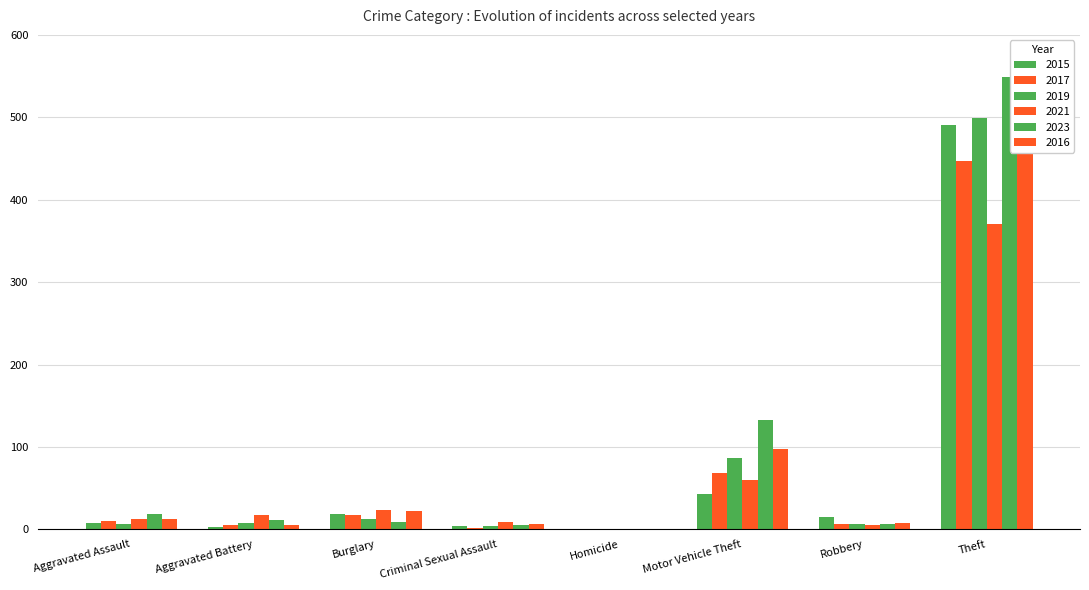

What is the total value across all series at Robbery?

47